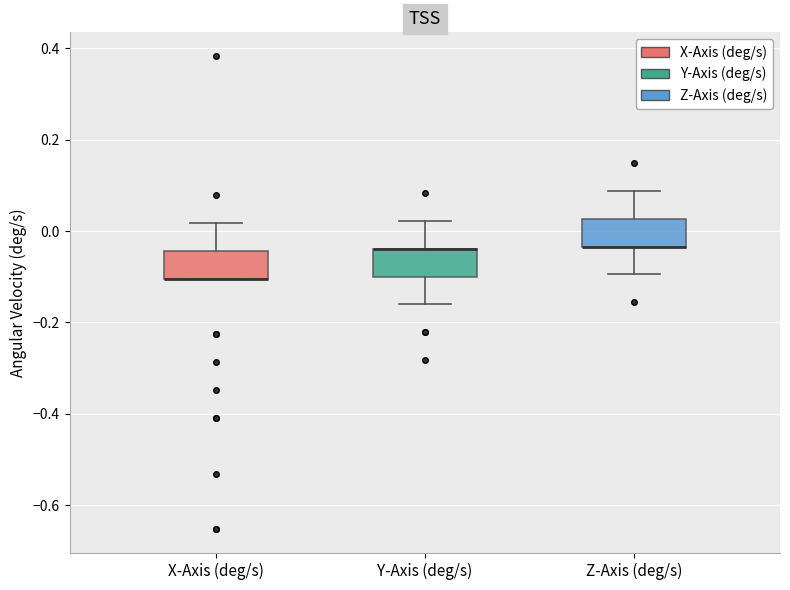

Reading left to right, read every box against the y-axis: the position of its median line, the range the box covers, and the ends of its whiskers. The values are not printed on the chart, so give them approximately, as read against the axis.

X-Axis (deg/s): median -0.10 (drawn on the box's lower edge), box -0.10 to -0.04, whiskers -0.10 to 0.02
Y-Axis (deg/s): median -0.04 (drawn on the box's upper edge), box -0.10 to -0.04, whiskers -0.16 to 0.02
Z-Axis (deg/s): median -0.04 (drawn on the box's lower edge), box -0.04 to 0.02, whiskers -0.10 to 0.08